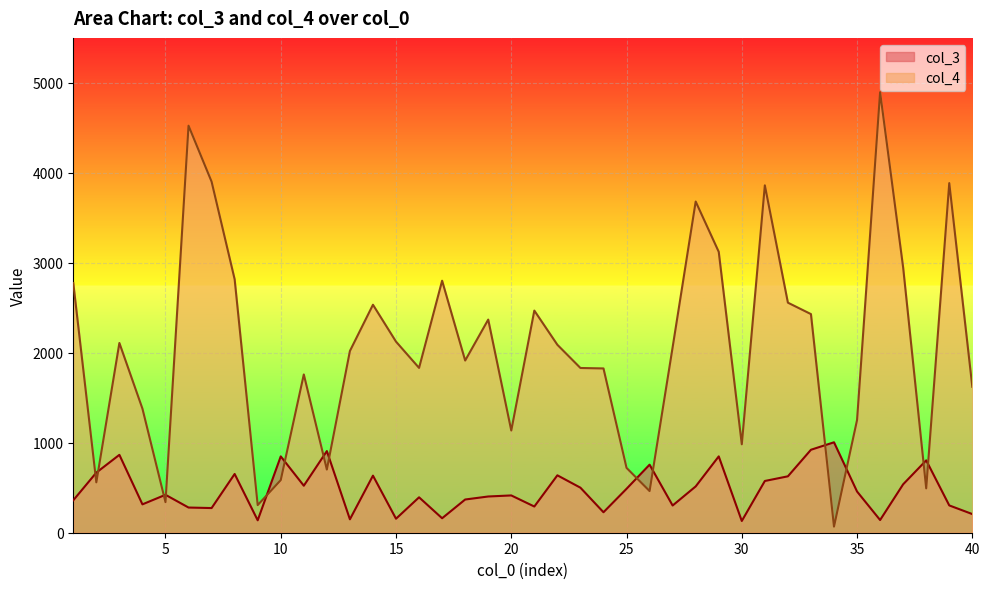

What are all the series names shown in the legend?

col_3, col_4